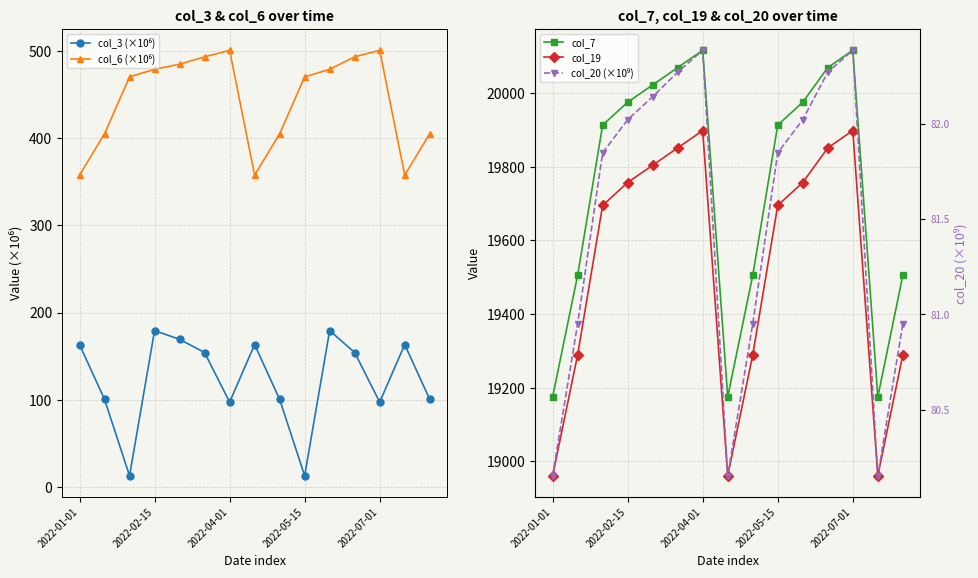

Does the chart have visible grid lines?

Yes